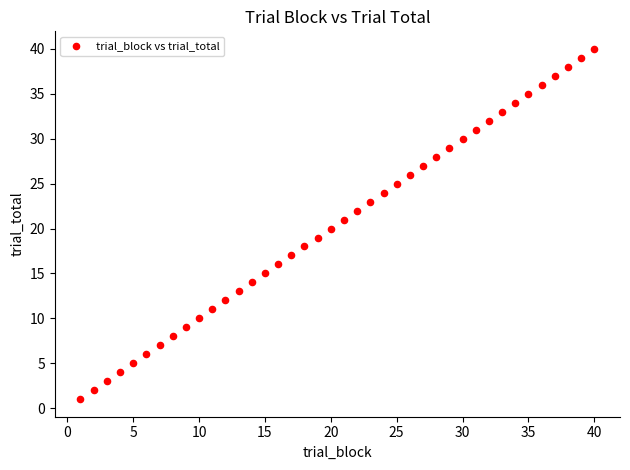

What is the range of Y values (max minus min)?

39